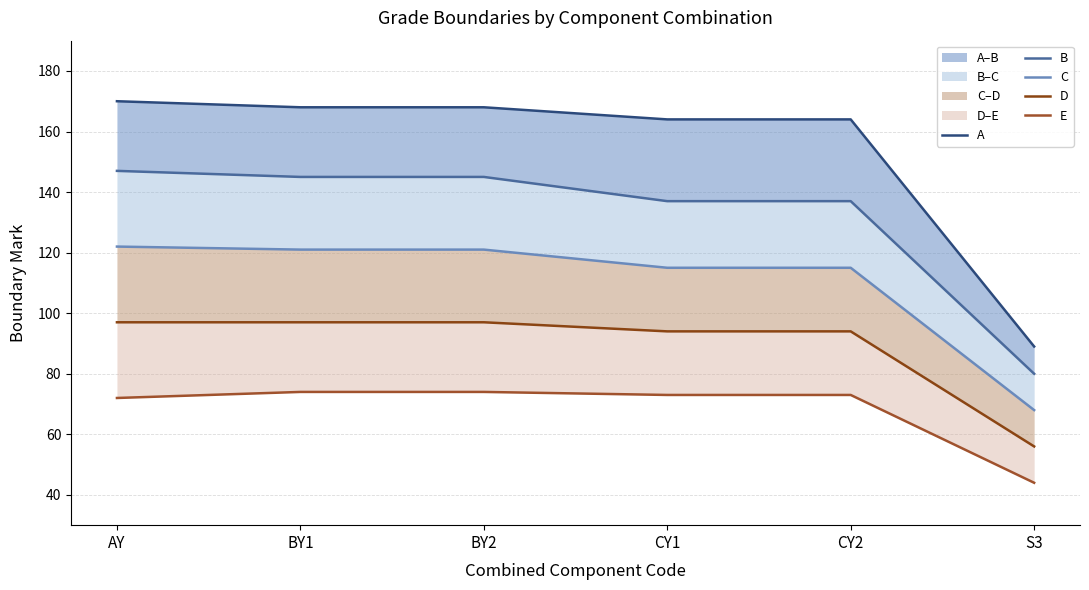

List the series in order of their peak value, highest first.

A, B, C, D, E